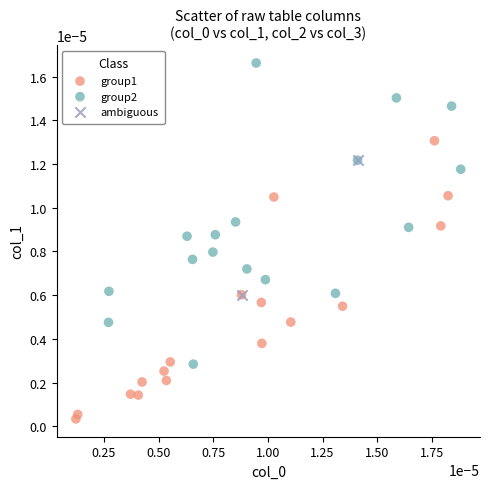

What are all the series names shown in the legend?

group1, group2, ambiguous